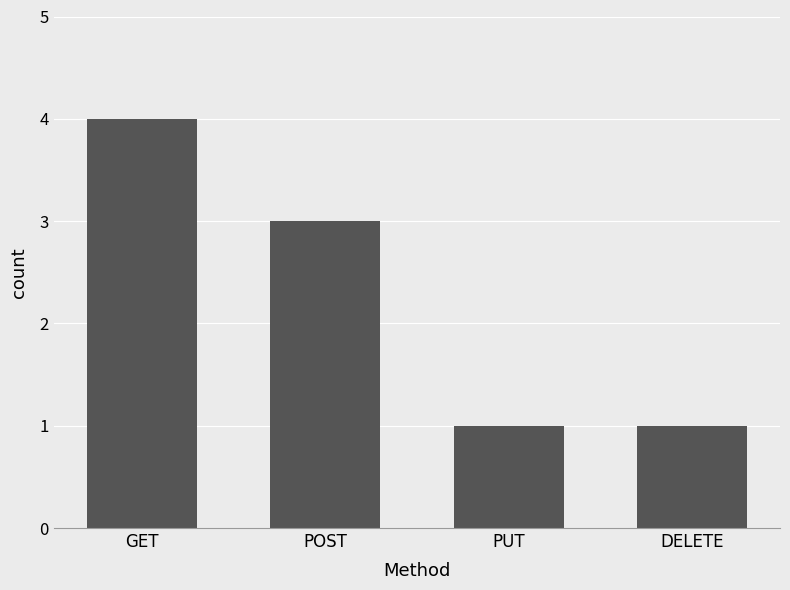

What is the label of the 3rd bar from the left?

PUT